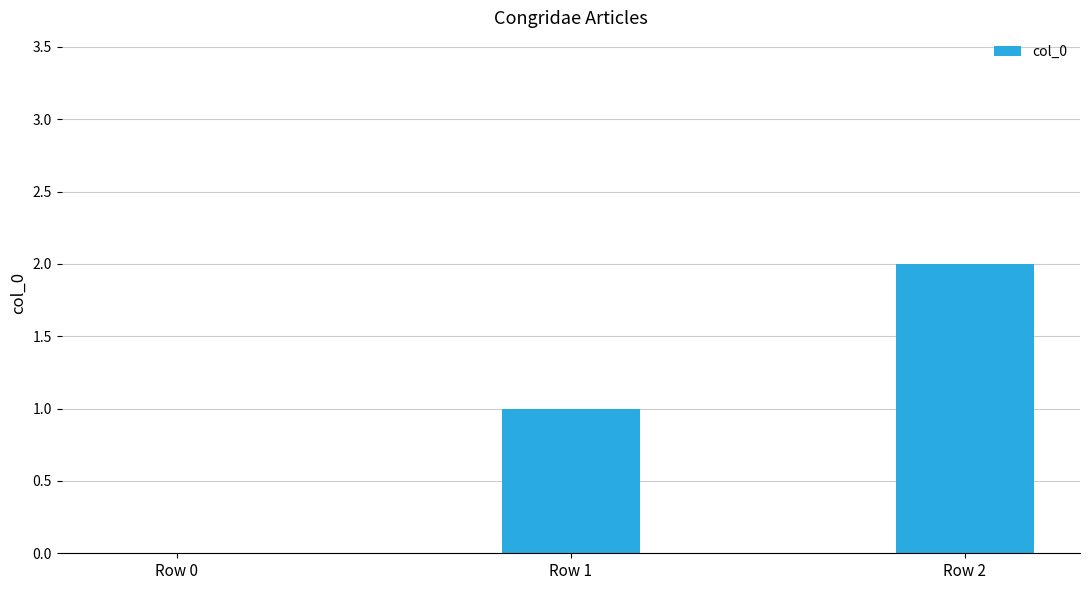

Are the bars grouped side by side (vs. stacked)?

No